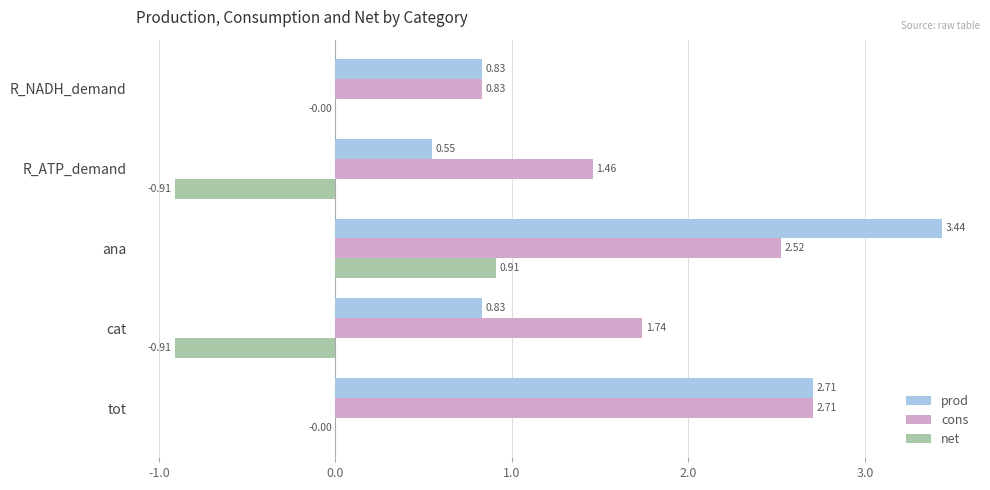

Which series has the largest total across all categories?

cons